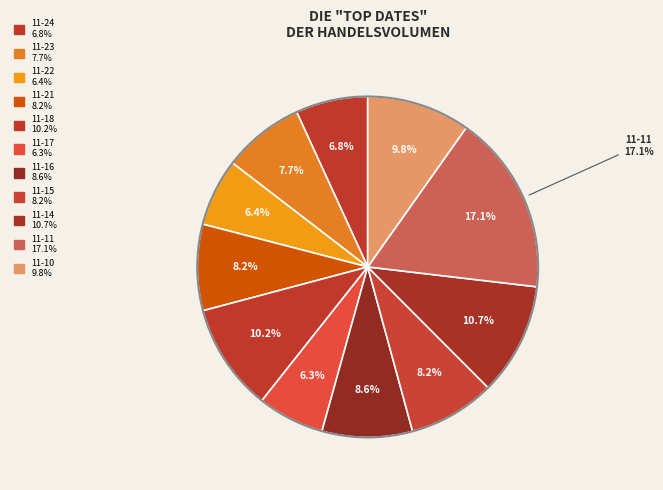

To the nearest percent, what percentage of the pie is 2022-11-18?

10%